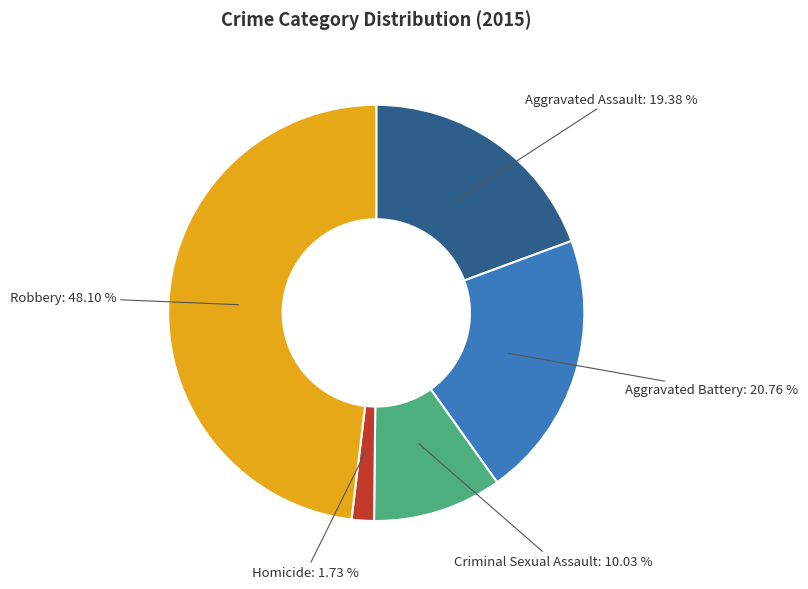

Is there any slice that represents more than half of the pie?

No